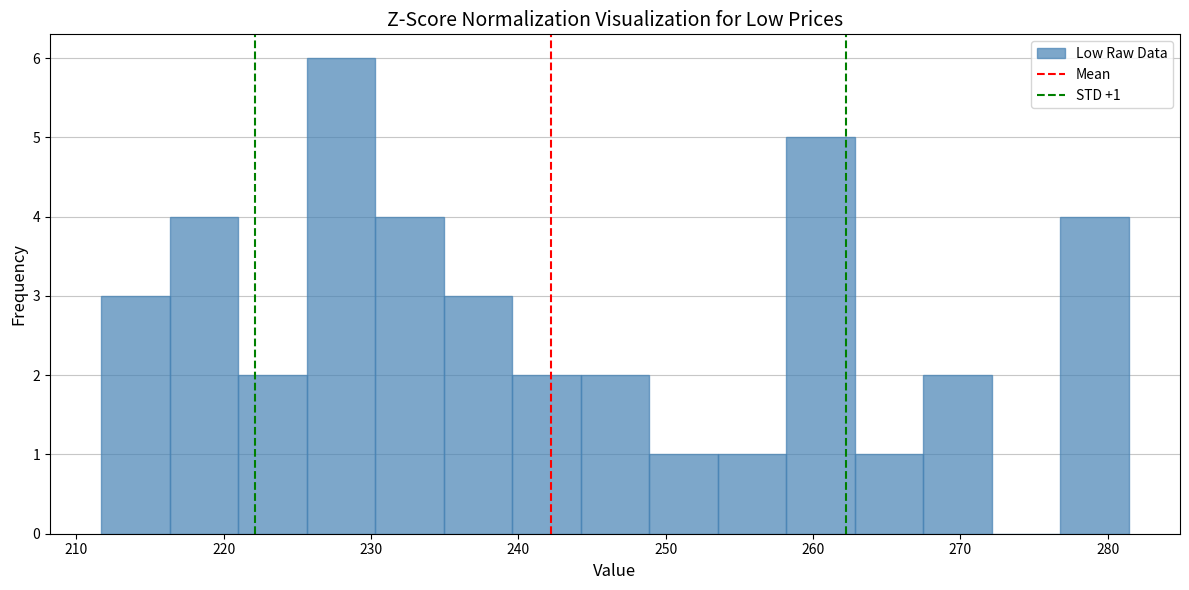

Which range on the x-axis has the tallest bar?

226 to 230